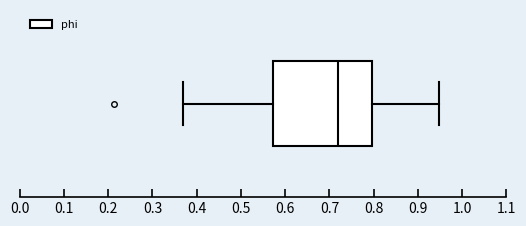

Transcribe this box plot: give where the median line is, the range the box spans, and where the two whiskers end, as read against the x-axis. The values are not printed on the chart, so give them approximately, as read against the axis.

median 0.72, box 0.57 to 0.80, whiskers 0.37 to 0.95